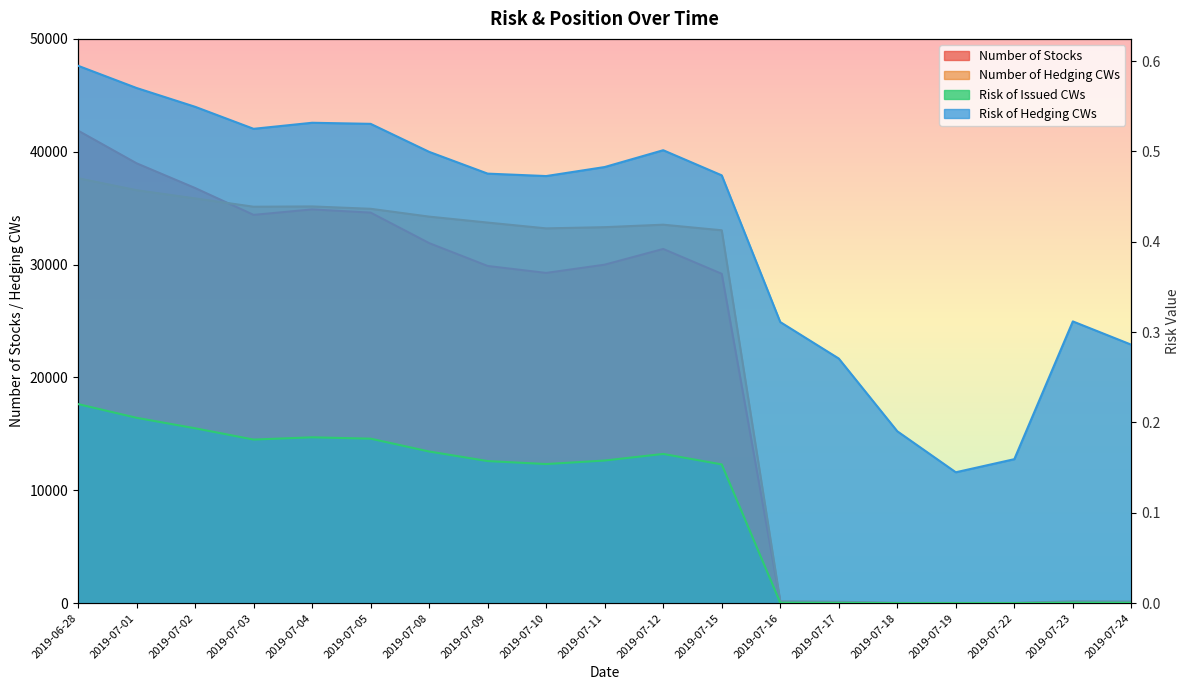

How many values in the Number of Hedging CWs series are below 33317?

9